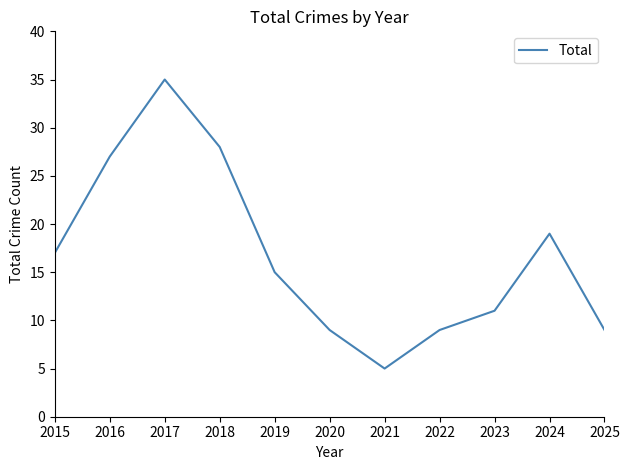

Between 2017 and 2021, which is larger?

2017